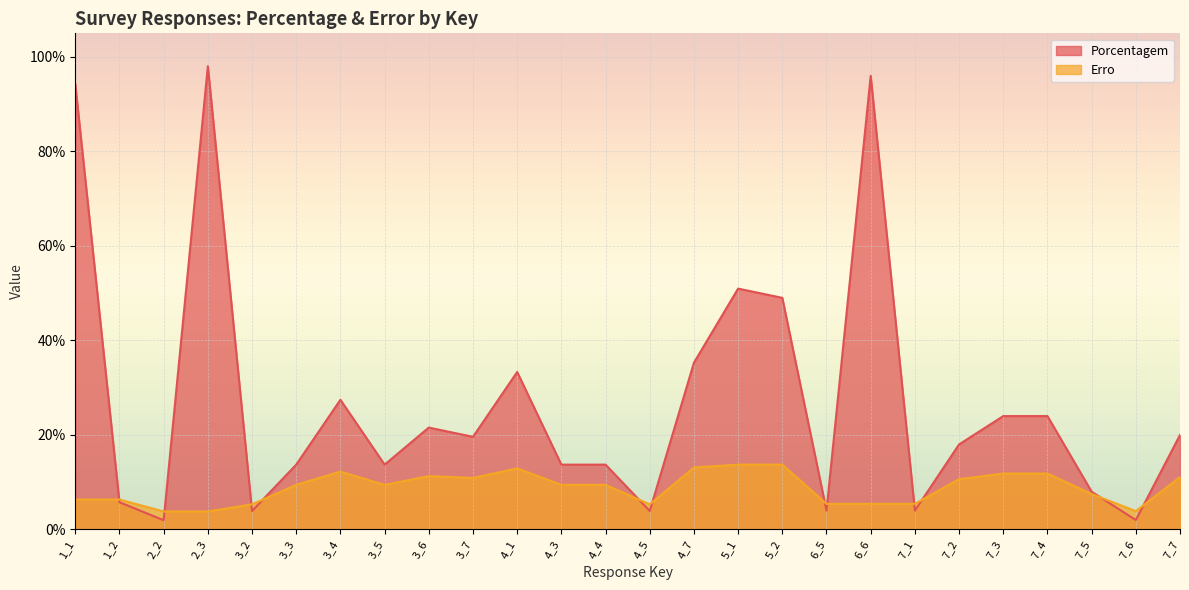

Reading right to left, list all the values displayed in this chart.

Porcentagem: 0.2	0.0	0.1	0.2	0.2	0.2	0.0	1.0	0.0	0.5	0.5	0.4	0.0	0.1	0.1	0.3	0.2	0.2	0.1	0.3	0.1	0.0	1.0	0.0	0.1	0.9
Erro: 0.1	0.0	0.1	0.1	0.1	0.1	0.1	0.1	0.1	0.1	0.1	0.1	0.1	0.1	0.1	0.1	0.1	0.1	0.1	0.1	0.1	0.1	0.0	0.0	0.1	0.1